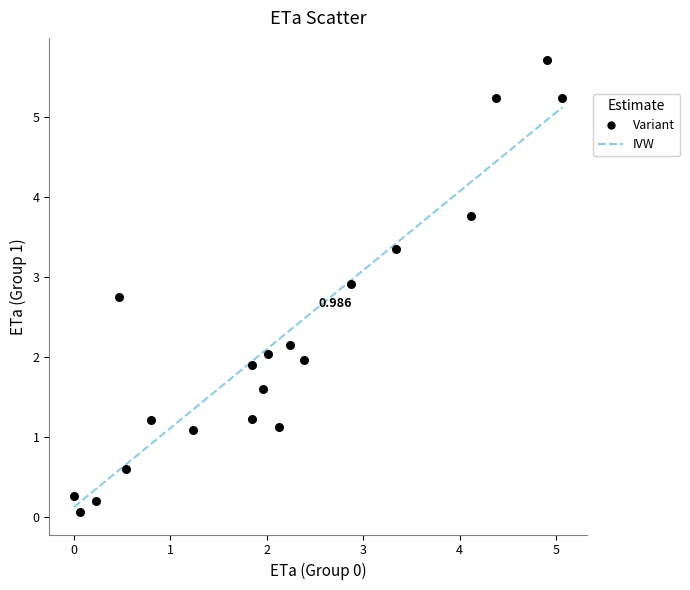

Count the number of points in this scatter plot.

20